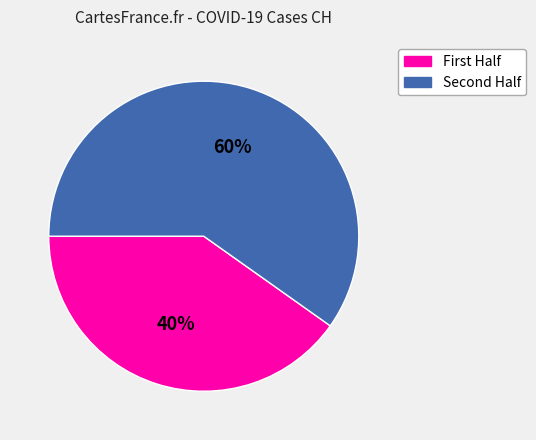

To the nearest percent, what is the average slice percentage?

50%